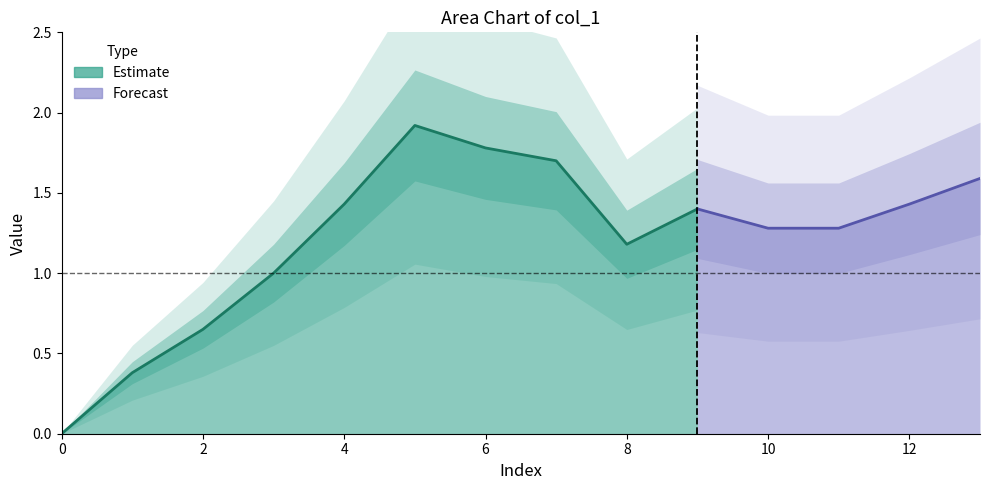

List the labels in order of value, largest first.

5, 6, 7, 13, 4, 12, 9, 10, 11, 8, 3, 2, 1, 0